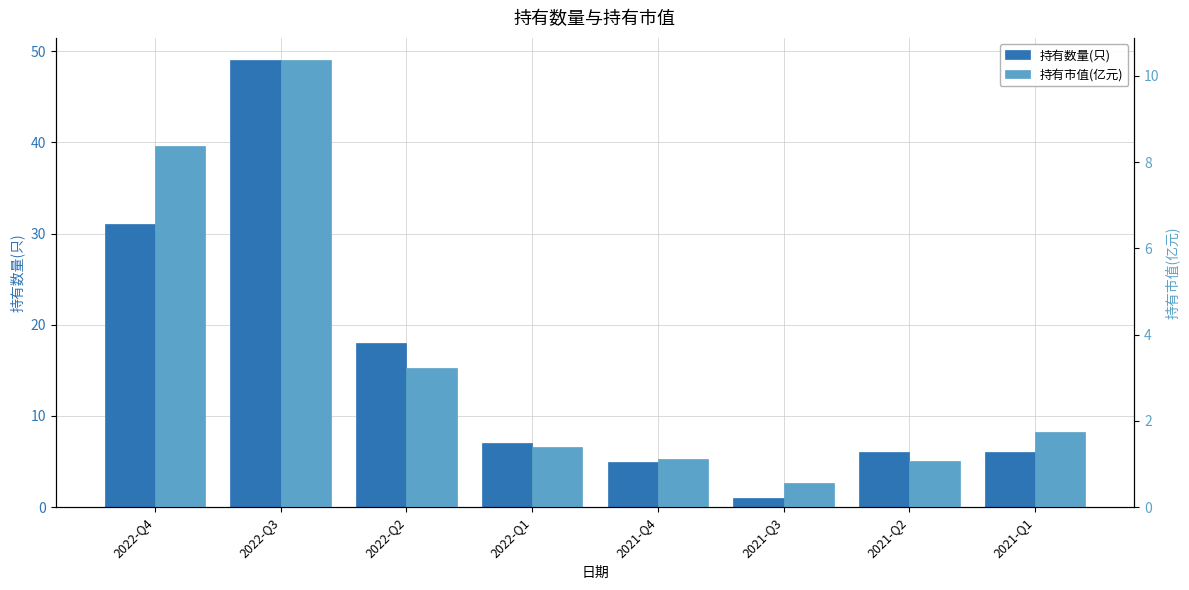

What is the minimum value for 持有市值(亿元)?

0.6